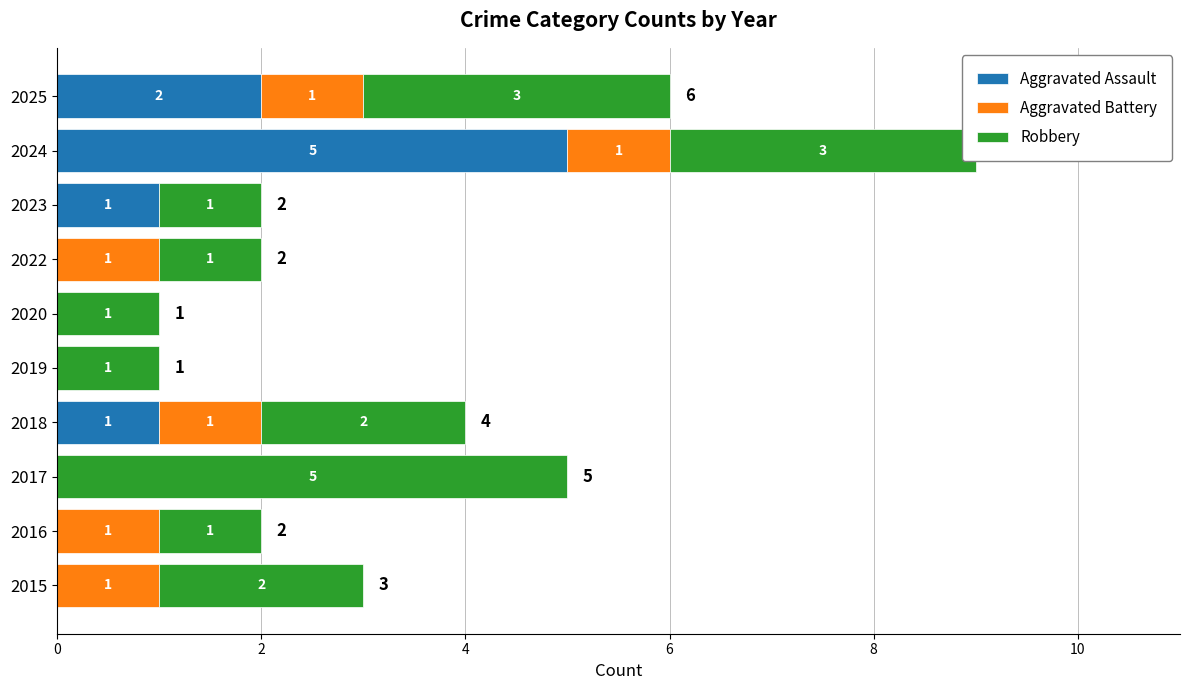

What are all the series names shown in the legend?

Aggravated Assault, Aggravated Battery, Robbery